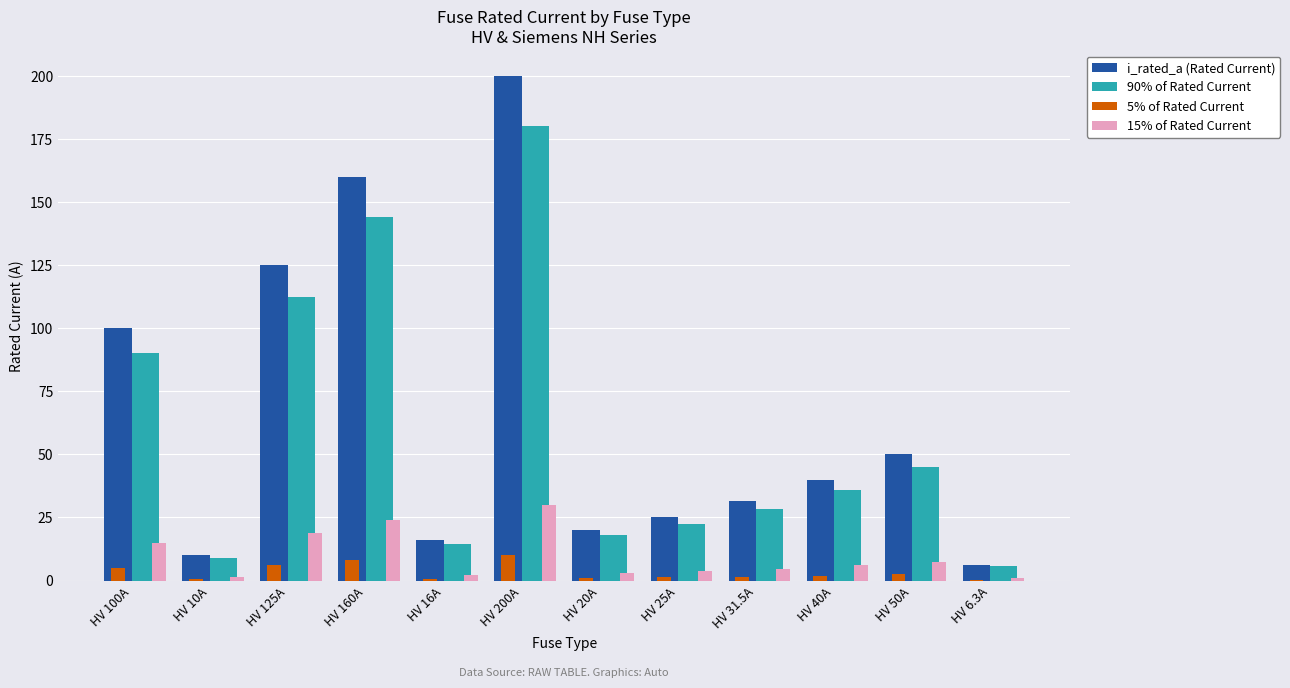

The value of i_rated_a (Rated Current) at HV 50A is 50.0. True or false?

True